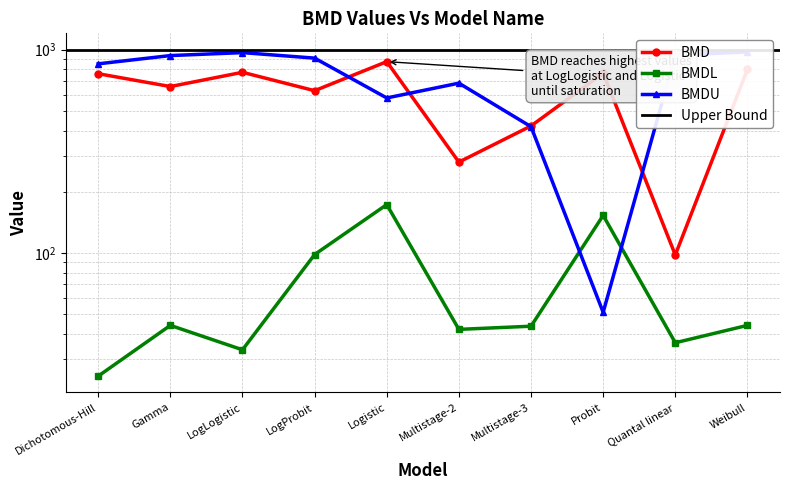

Reading left to right, transcribe all the data shown in this chart.

BMD: 761.6	658.5	773.8	628.2	873.0	279.9	421.4	766.1	97.8	799.2
BMDL: 24.8	44.0	33.4	98.2	173.0	42.1	43.6	153.0	36.2	44.0
BMDU: 851.7	935.2	966.9	908.5	578.7	684.3	418.0	51.1	938.6	974.9